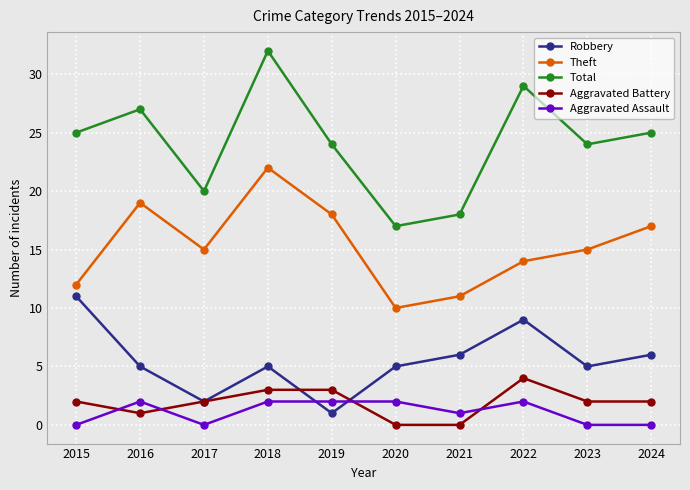

Reading left to right, extract all data points from this chart.

Robbery: 11	5	2	5	1	5	6	9	5	6
Theft: 12	19	15	22	18	10	11	14	15	17
Total: 25	27	20	32	24	17	18	29	24	25
Aggravated Battery: 2	1	2	3	3	0	0	4	2	2
Aggravated Assault: 0	2	0	2	2	2	1	2	0	0